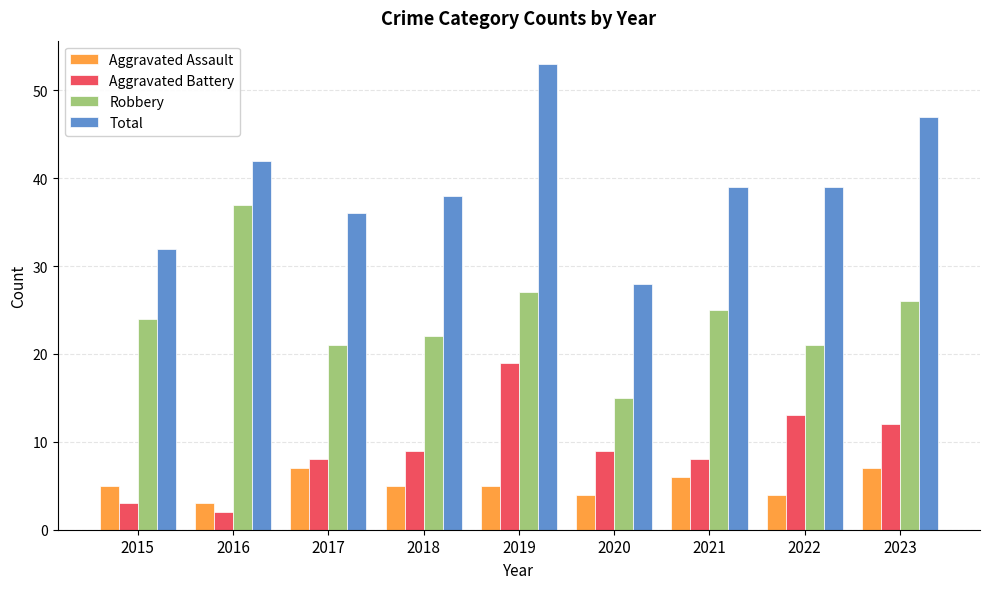

Where is Robbery nearest to the value 26?

2023